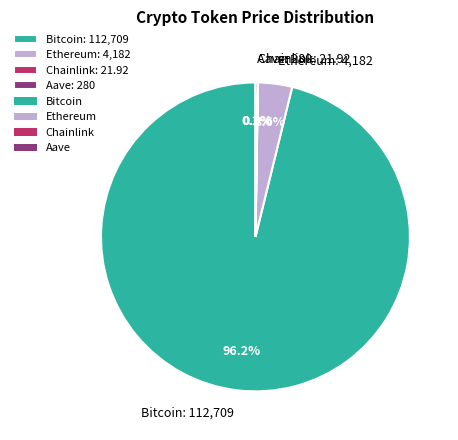

Is there a majority slice in this chart?

Yes